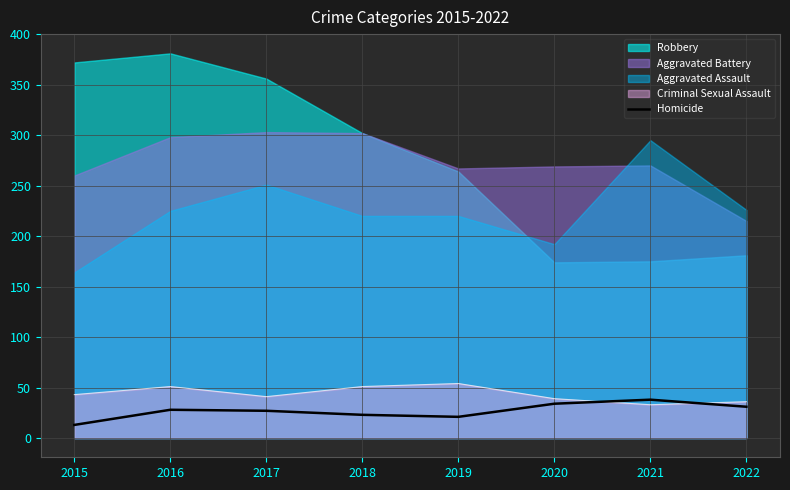

Reading left to right, extract all data points from this chart.

2015=13	2016=28	2017=27	2018=23	2019=21	2020=34	2021=38	2022=31